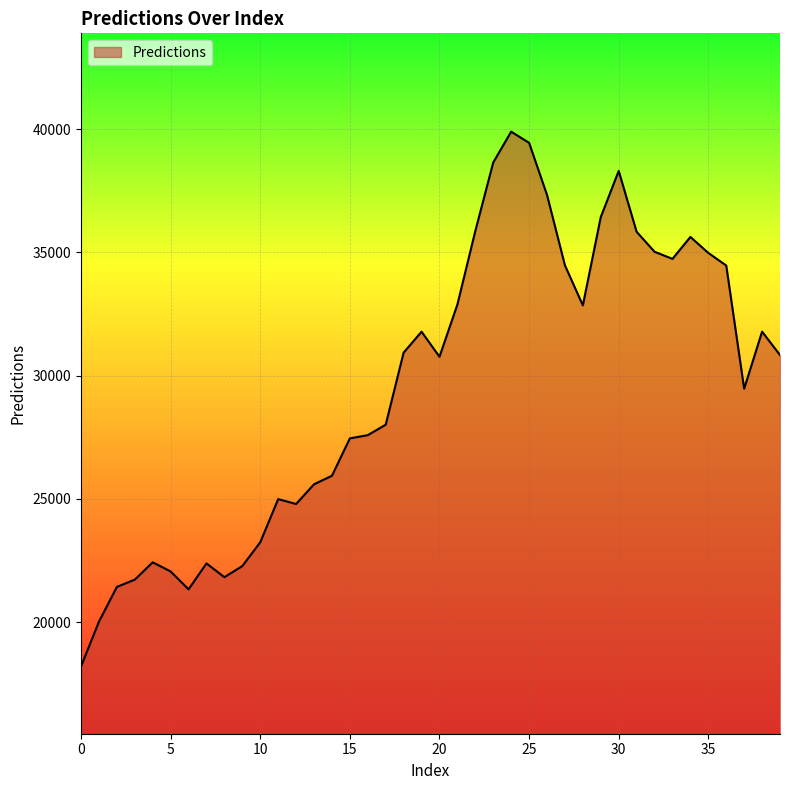

What is the maximum value shown in the chart?

39896.0